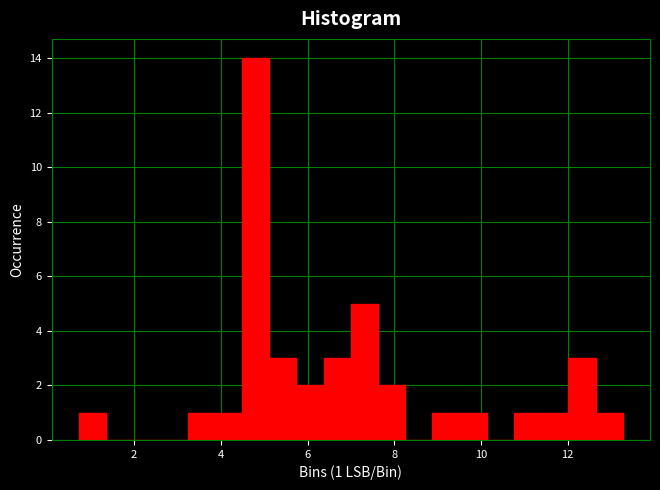

Read against the x-axis, roughly where is the centre of the tallest bar?

4.8